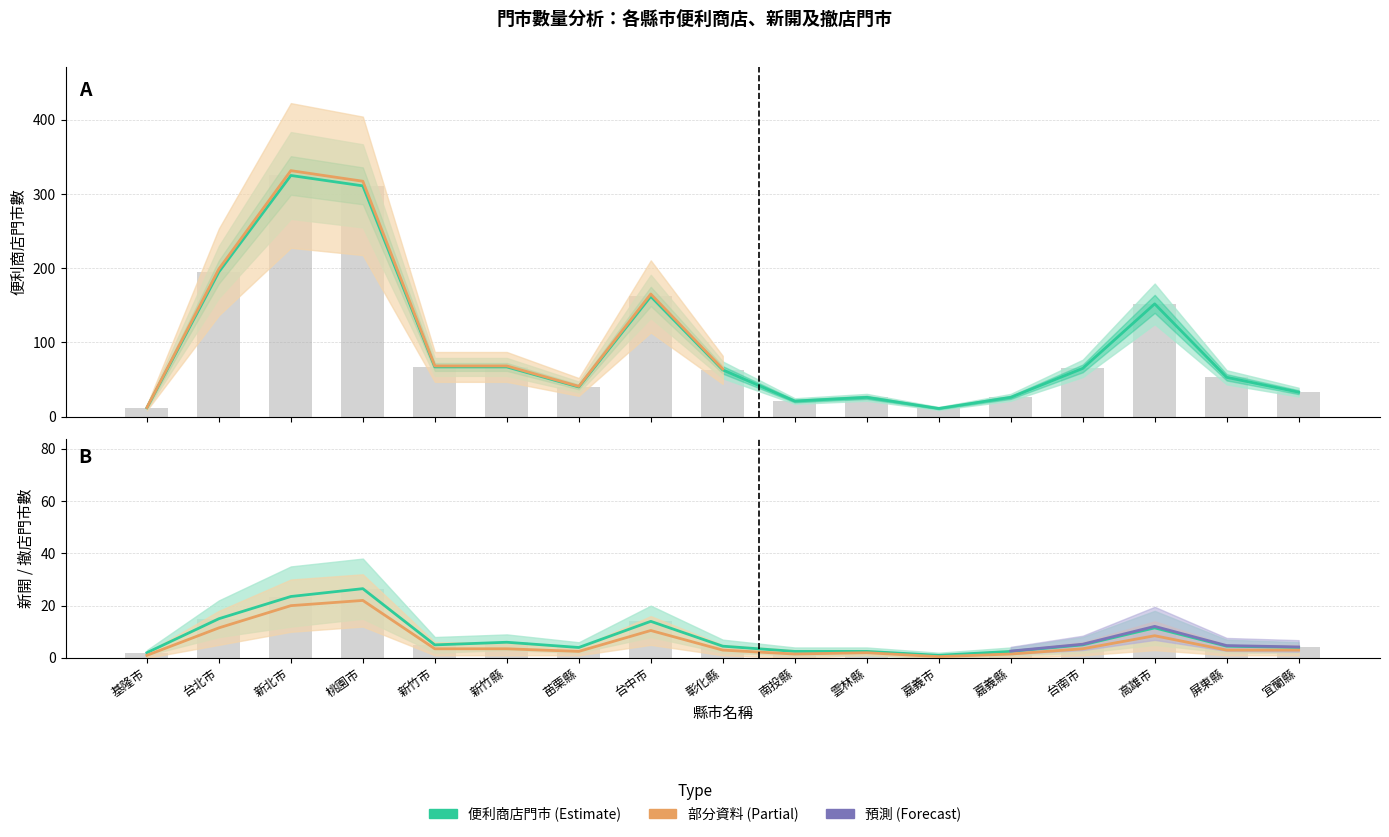

The value of 部分資料估計 at 台南市 is nan. True or false?

False